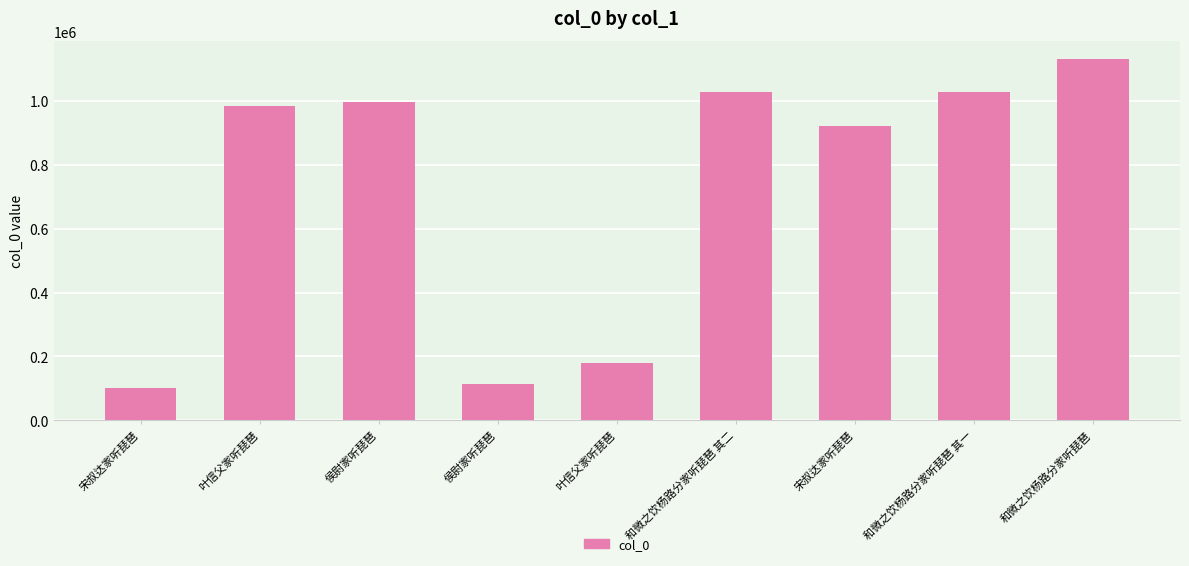

What is the change in value from 侯尉家听琵琶 to 宋叔达家听琵琶?

-76605